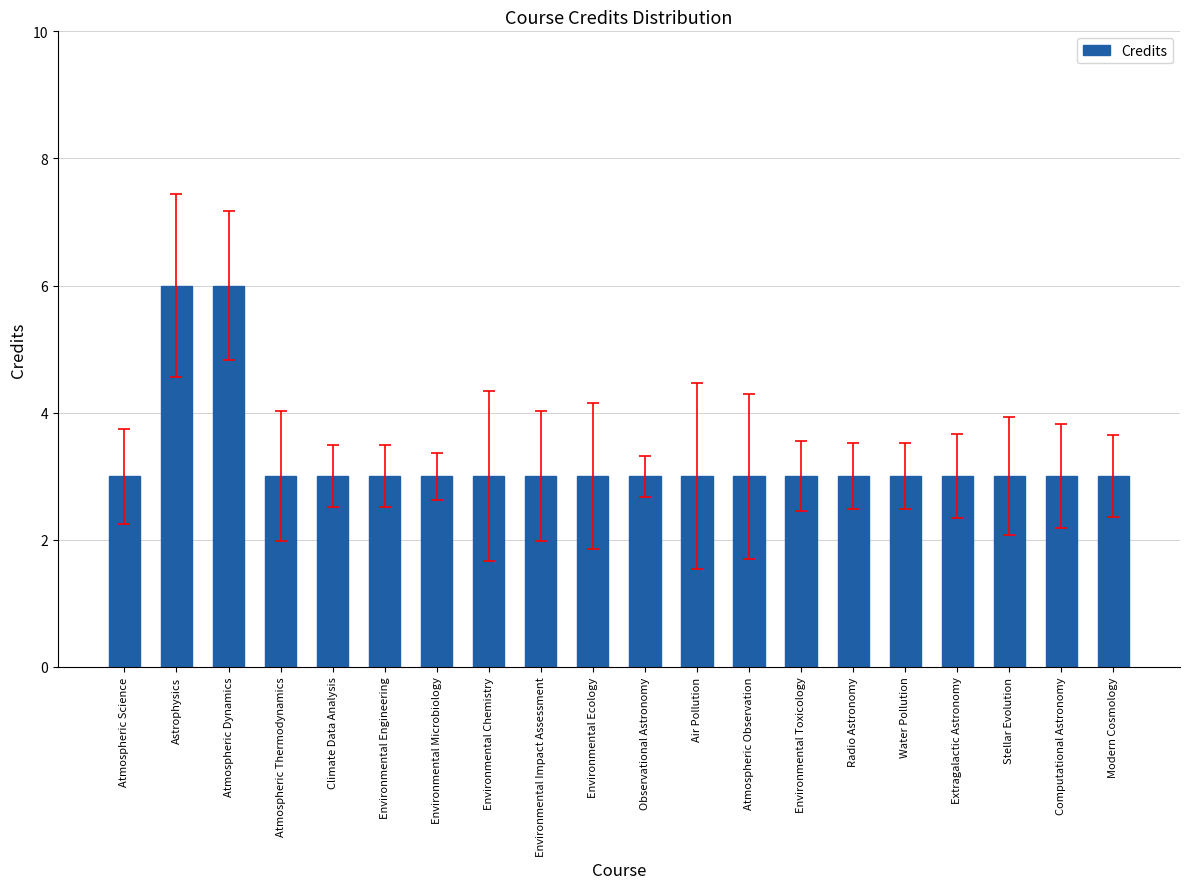

What is the maximum value shown in the chart?

6